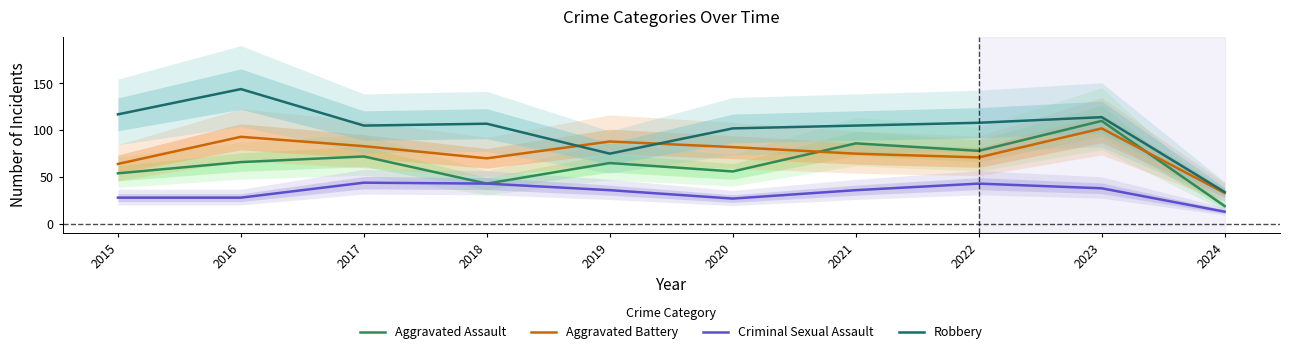

Reading left to right, what are all the values shown in this chart?

Aggravated Assault: 54	66	72	43	65	56	86	78	110	19
Aggravated Battery: 64	93	83	70	88	82	75	71	102	33
Criminal Sexual Assault: 28	28	44	43	36	27	36	43	38	13
Robbery: 117	144	105	107	75	102	105	108	114	34